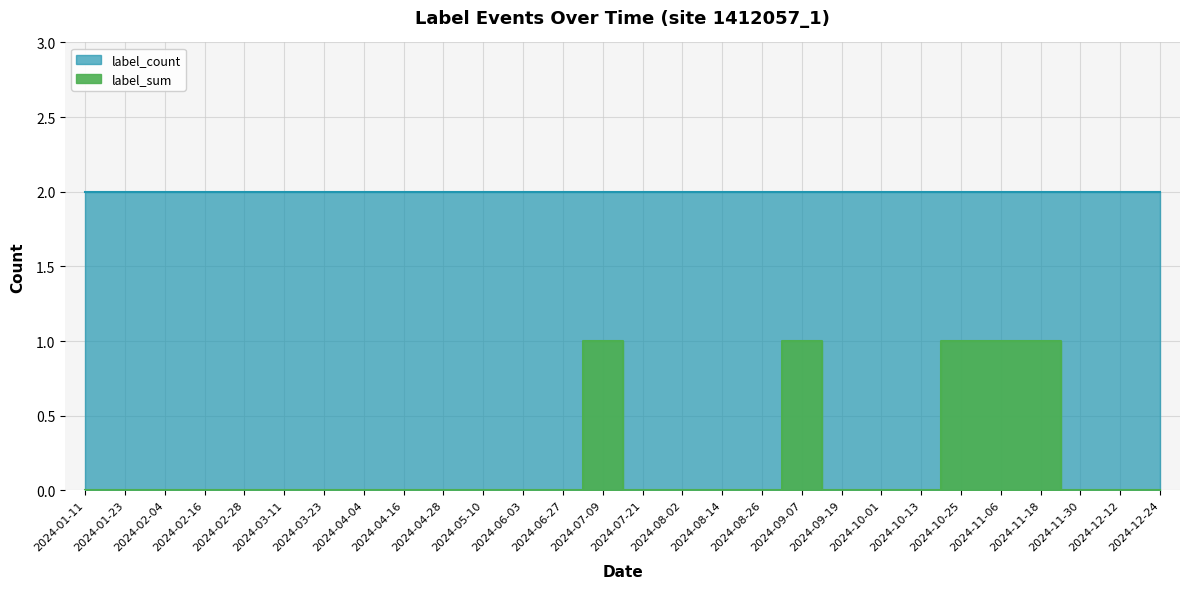

The value at 2024-09-19 is 0. True or false?

False